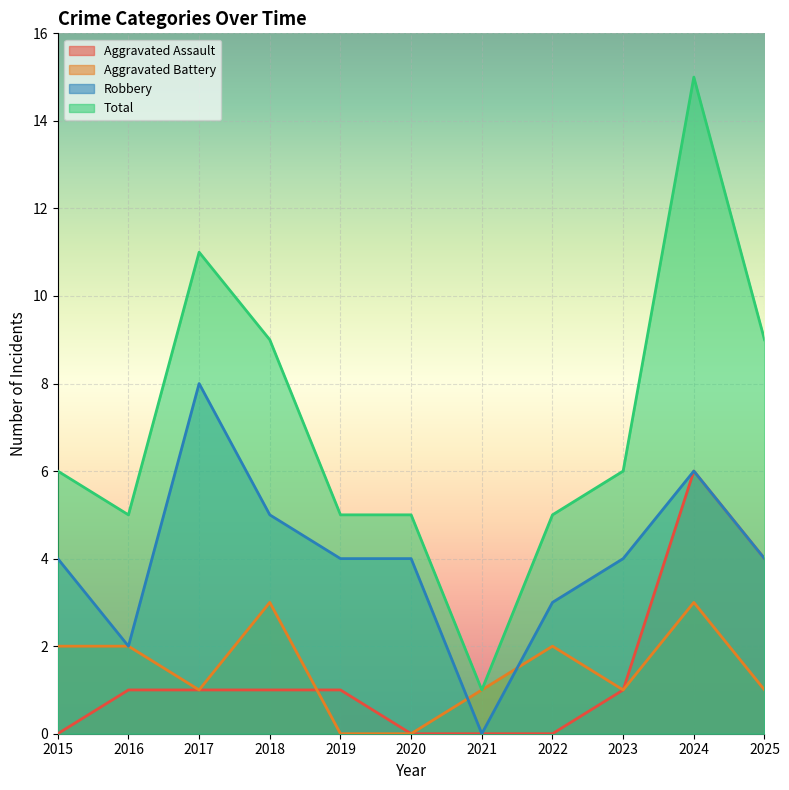

List the series in order of their peak value, lowest first.

Aggravated Battery, Aggravated Assault, Robbery, Total